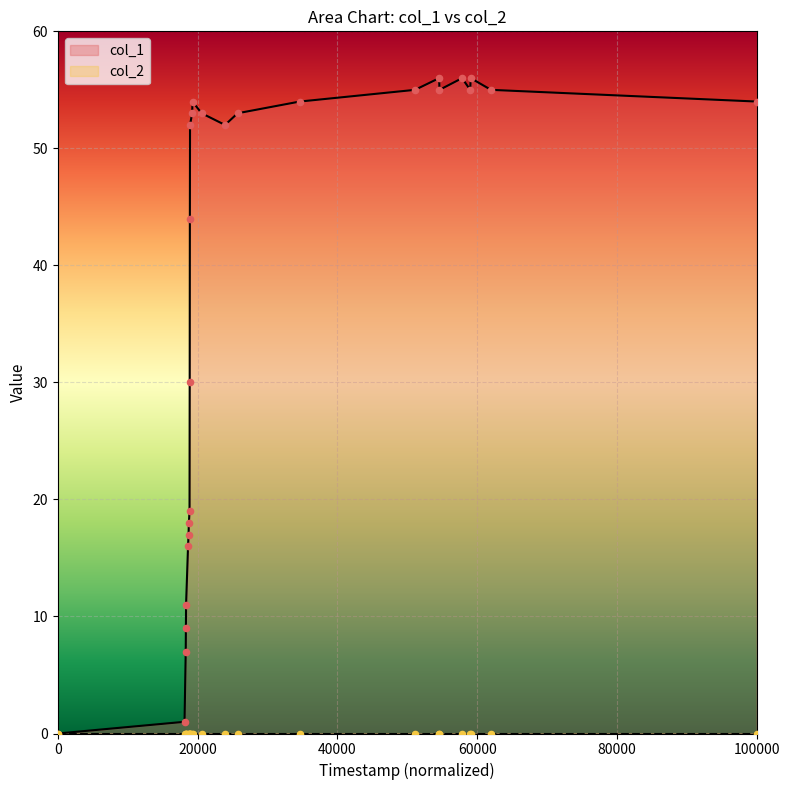

The value of col_1 at 100000 is 54. True or false?

True